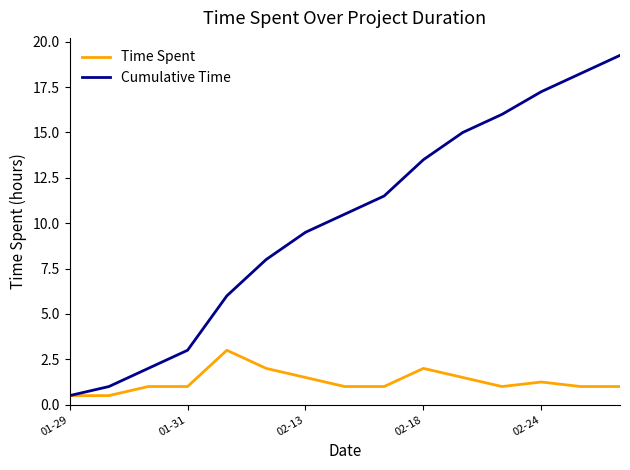

What are all the series names shown in the legend?

Time Spent, Cumulative Time